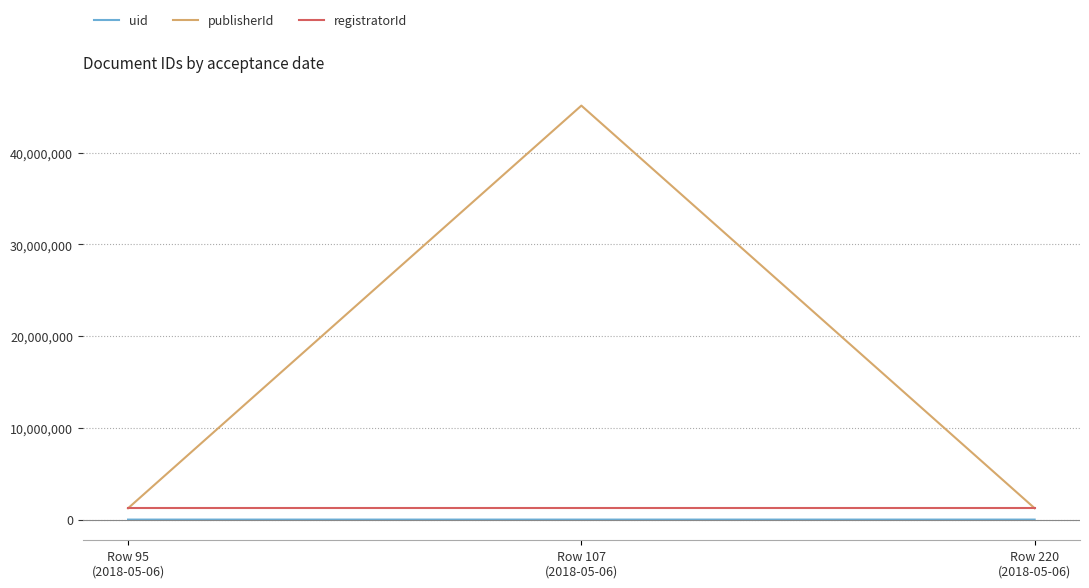

What is the minimum value for registratorId?

1234567